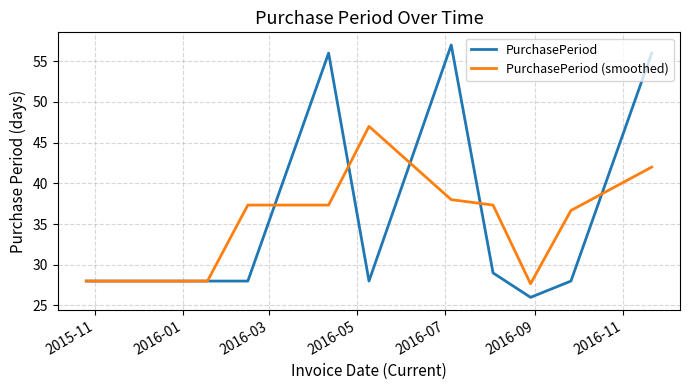

What is the sum of all PurchasePeriod (smoothed) values?

415.3